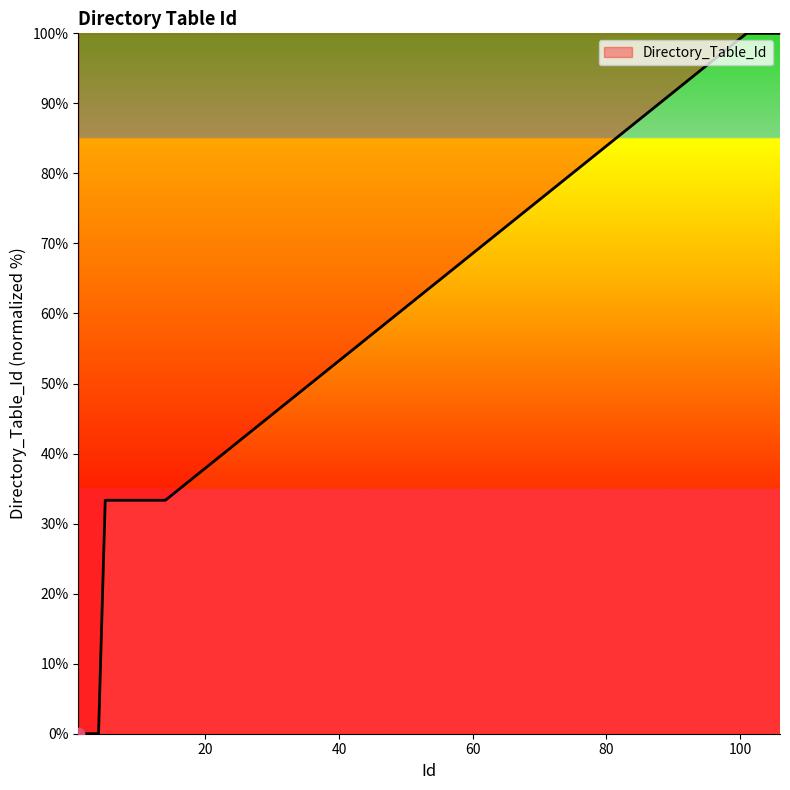

What is the maximum value shown in the chart?

100.0